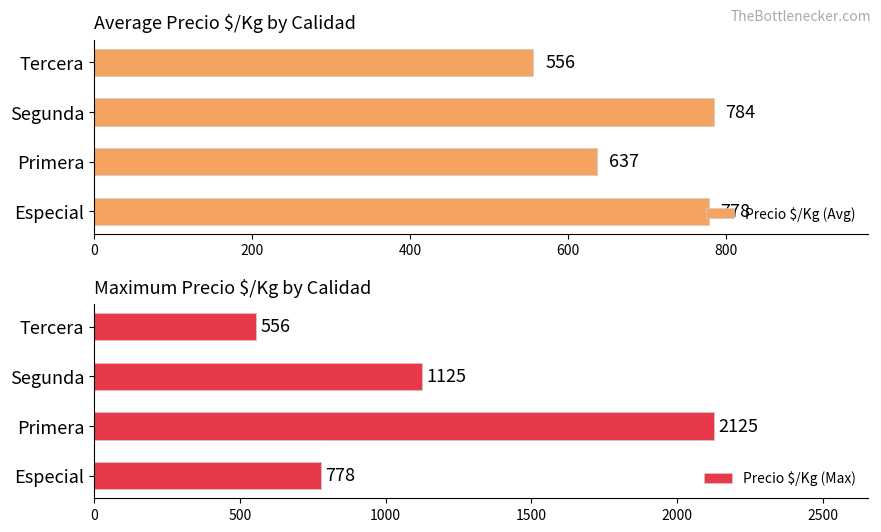

What is the difference between the second highest and minimum values in the Precio $/Kg (Avg) series?

222